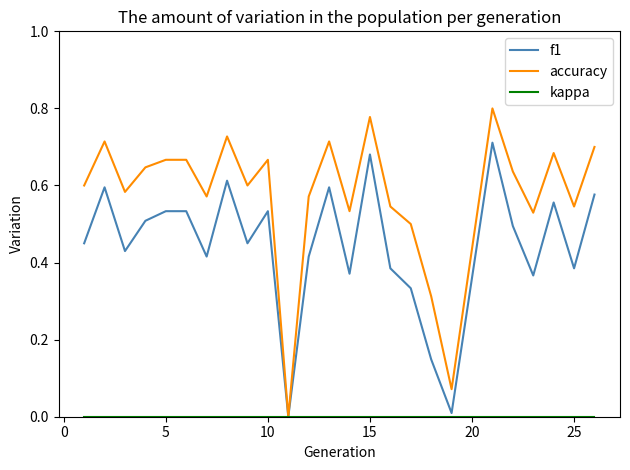

How many values in the f1 series exceed 0?

24